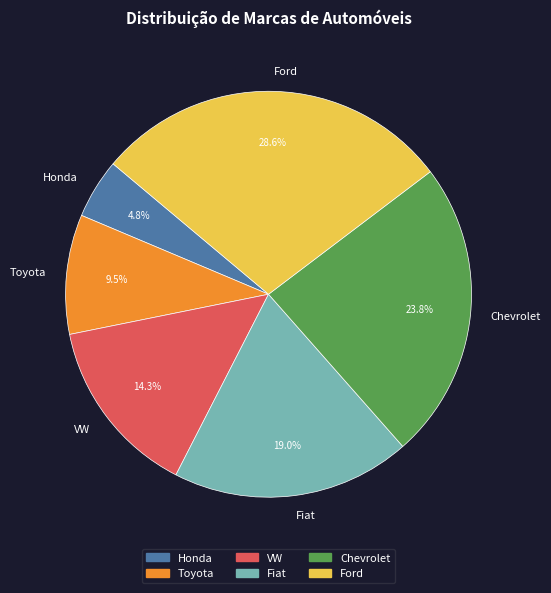

The Honda slice represents 5% of the pie. True or false?

True